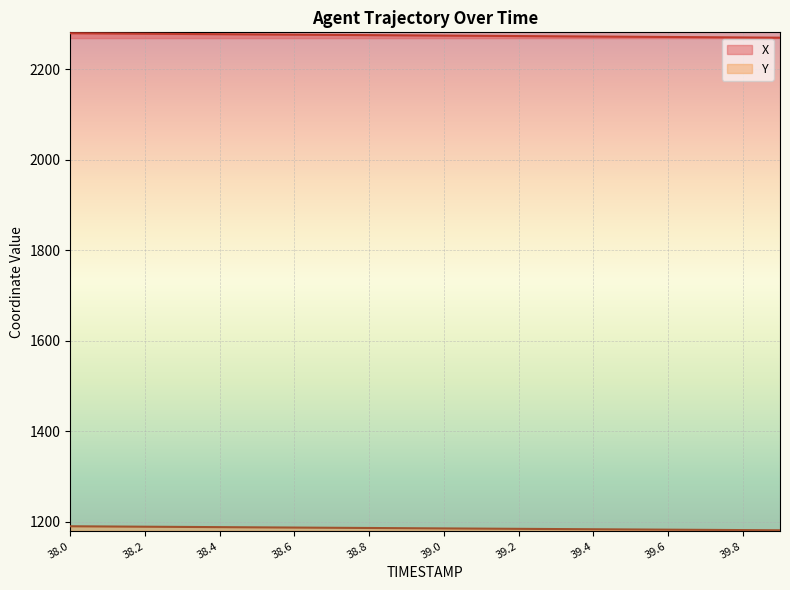

Which series has the largest total across all categories?

X